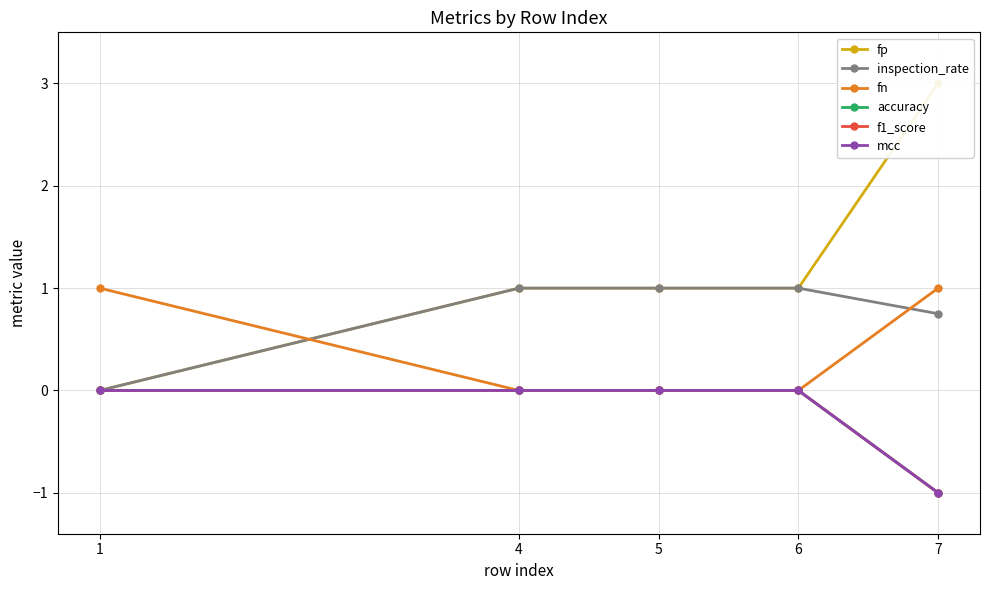

What is the sum of all inspection_rate values?

3.8